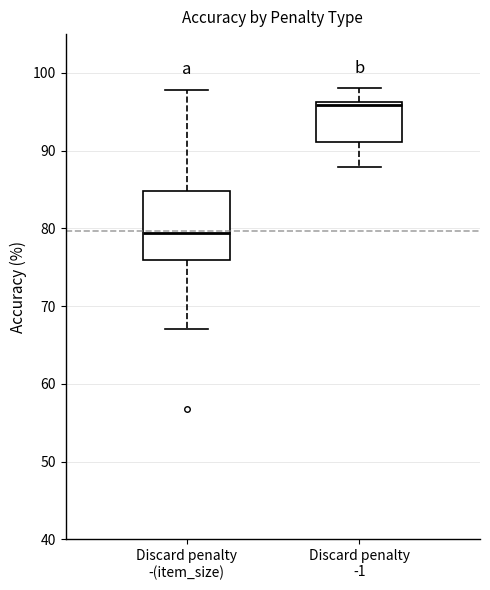

Reading left to right, transcribe this box plot: for each box, give where its median line is, the range the box spans, and where its two whiskers end, as read against the y-axis. The values are not printed on the chart, so give them approximately, as read against the axis.

Discard penalty -(item_size): median 79, box 76 to 85, whiskers 67 to 98
Discard penalty -1: median 96 (just below the box's upper edge), box 91 to 96, whiskers 88 to 98